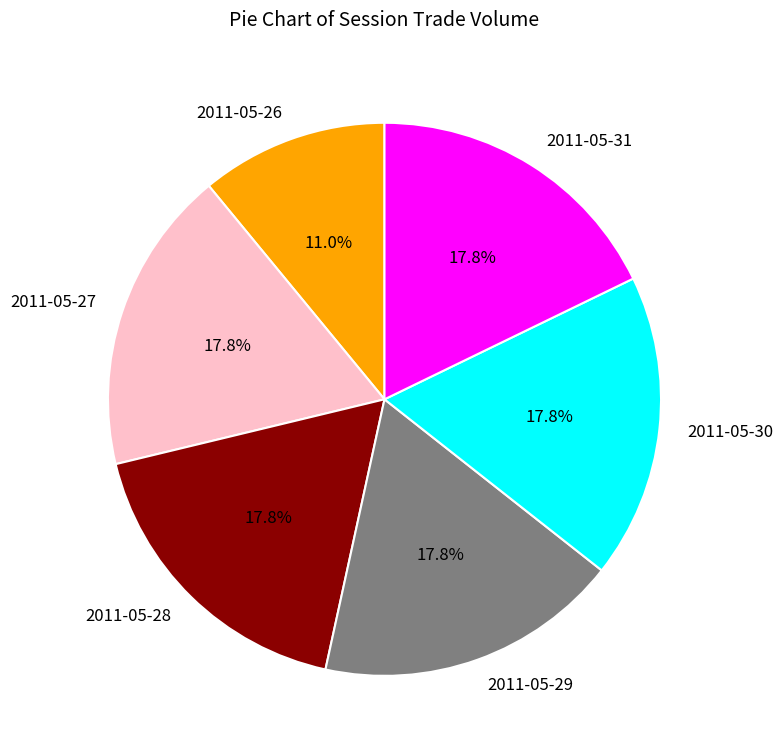

How many slices are in this pie chart?

6